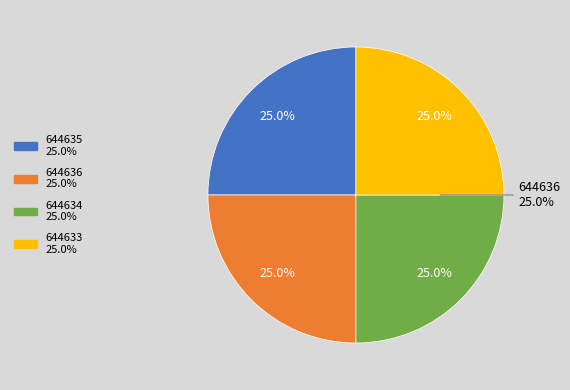

Is there any slice that represents more than half of the pie?

No